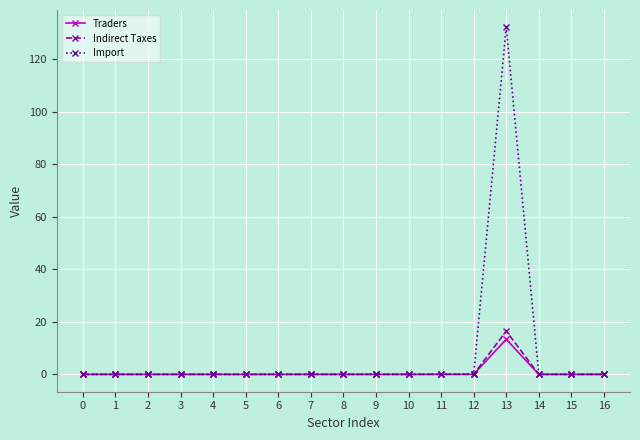

True or false: Traders has a value of 0.0 at 3.

True